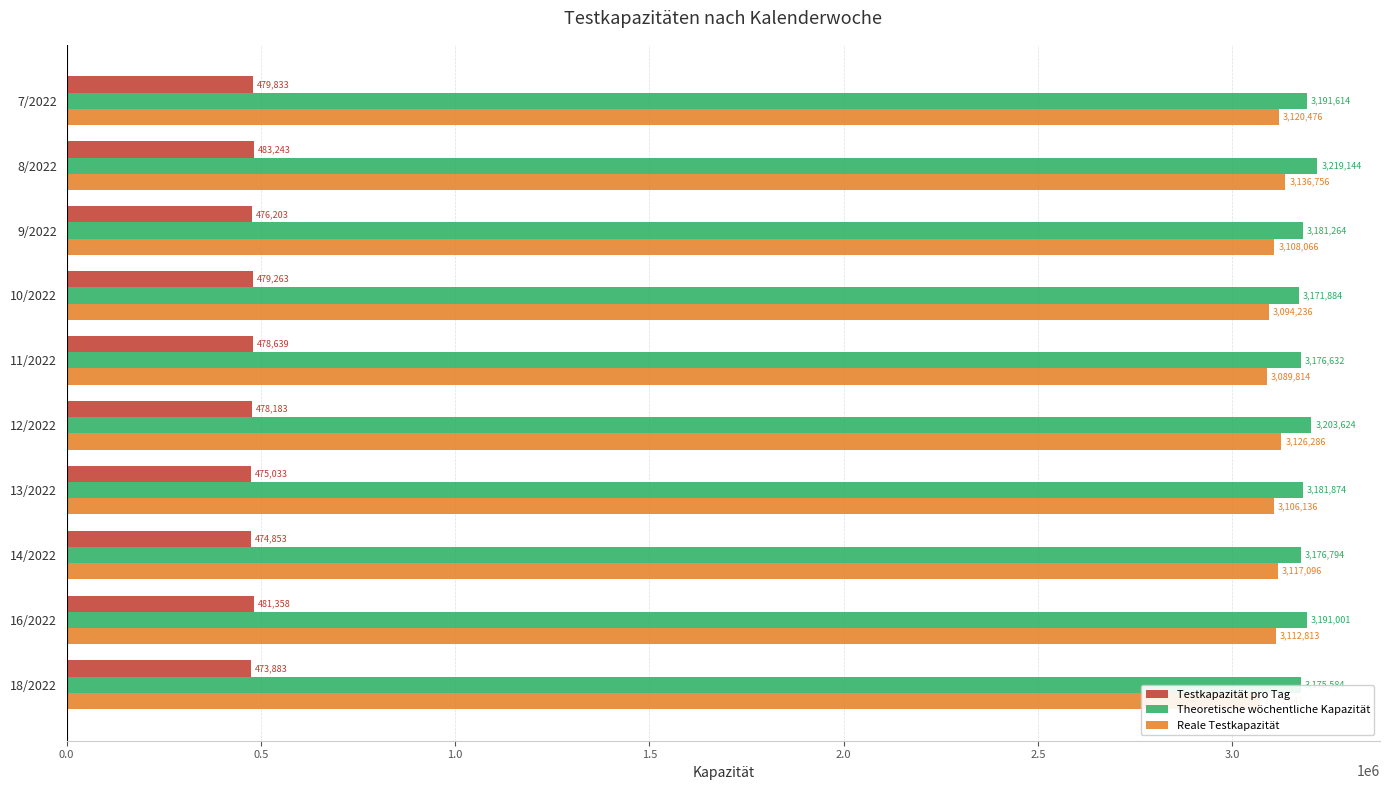

What is the sum of all Theoretische wöchentliche Kapazität values?

31869415